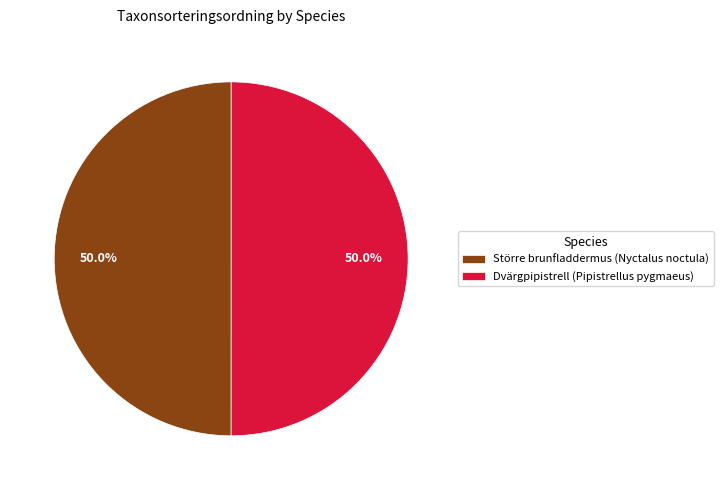

What is the ratio of the value at Dvärgpipistrell (Pipistrellus pygmaeus) to the value at Större brunfladdermus (Nyctalus noctula)?

1.0